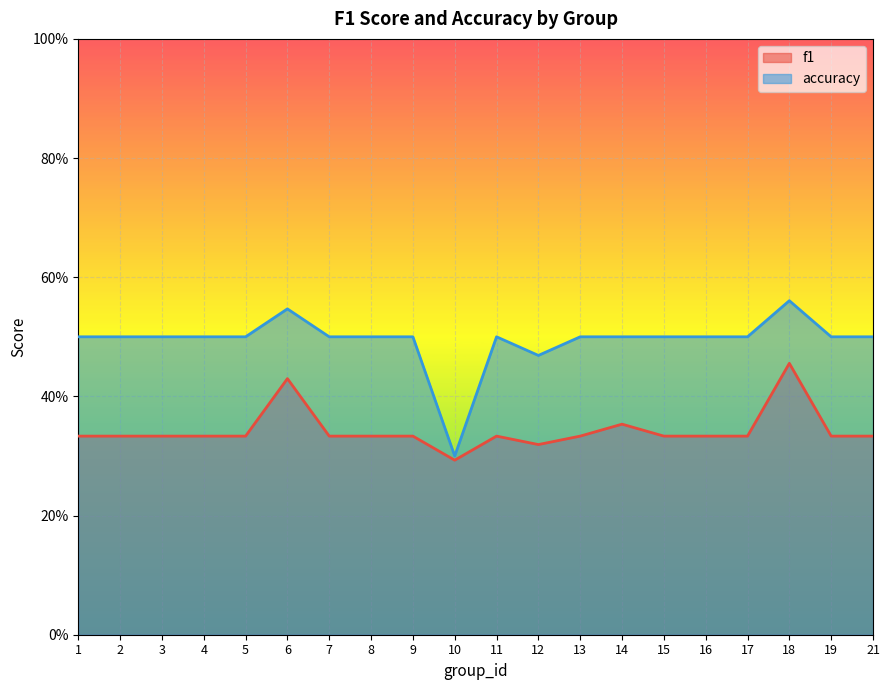

Which series has the widest spread of values?

accuracy